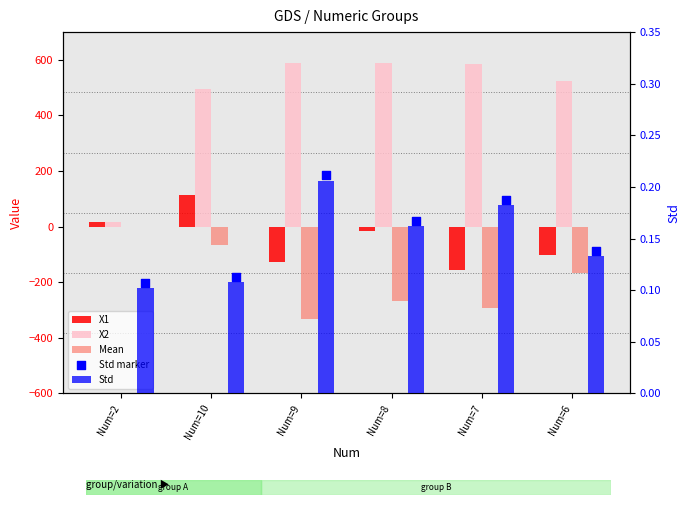

Which series has the widest spread of Y values?

X2